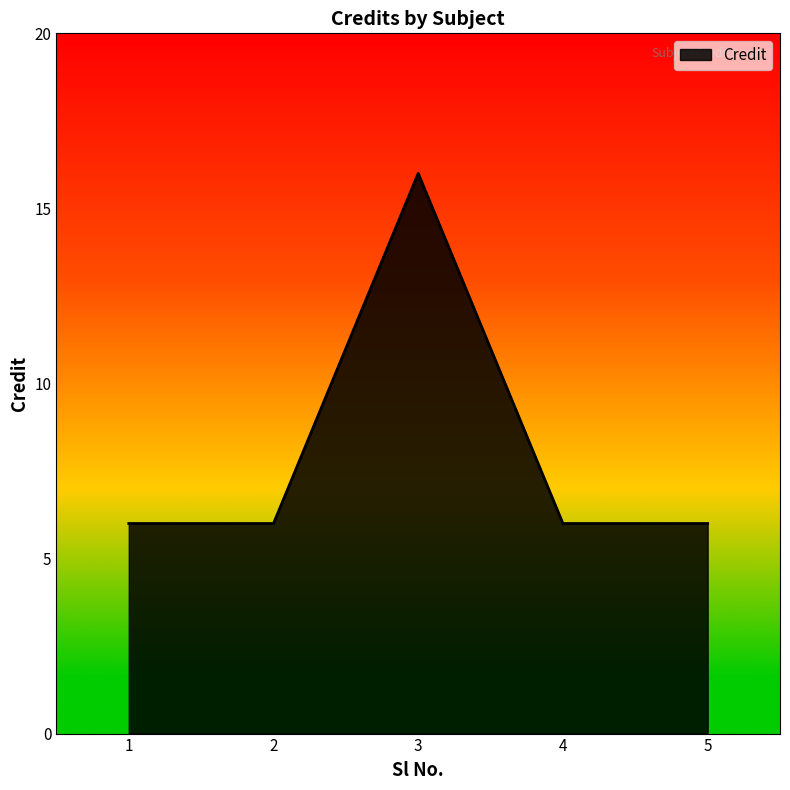

Read the value at 1, to the nearest 10.

10